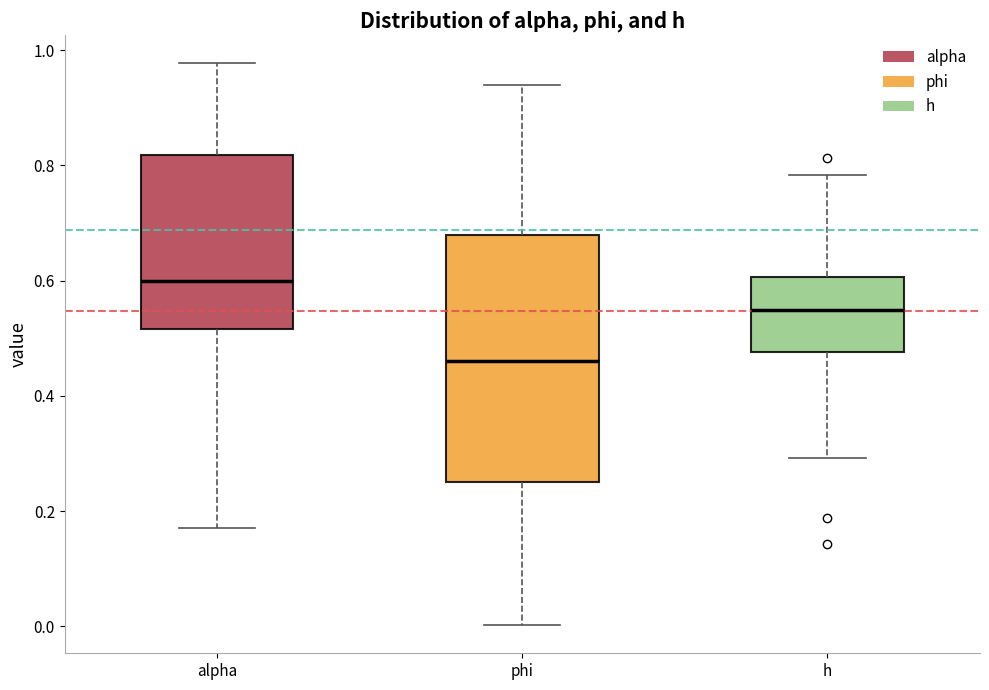

Reading left to right, transcribe this box plot: for each box, give where its median line is, the range the box spans, and where its two whiskers end, as read against the y-axis. The values are not printed on the chart, so give them approximately, as read against the axis.

alpha: median 0.60, box 0.52 to 0.82, whiskers 0.18 to 0.98
phi: median 0.46, box 0.26 to 0.68, whiskers 0.00 to 0.94
h: median 0.54, box 0.48 to 0.60, whiskers 0.30 to 0.78